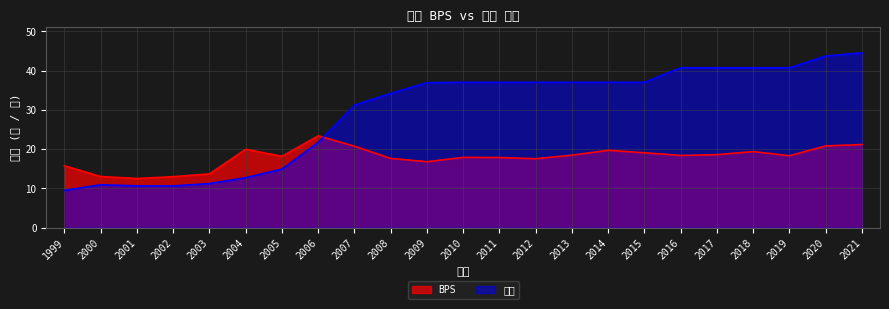

Which series changed the most between 2001 and 2019?

股本